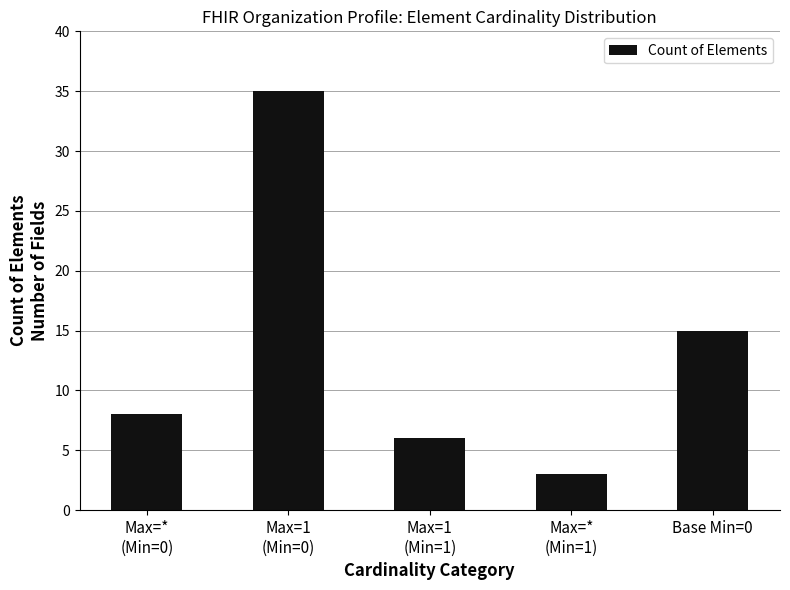

What is the average value?

13